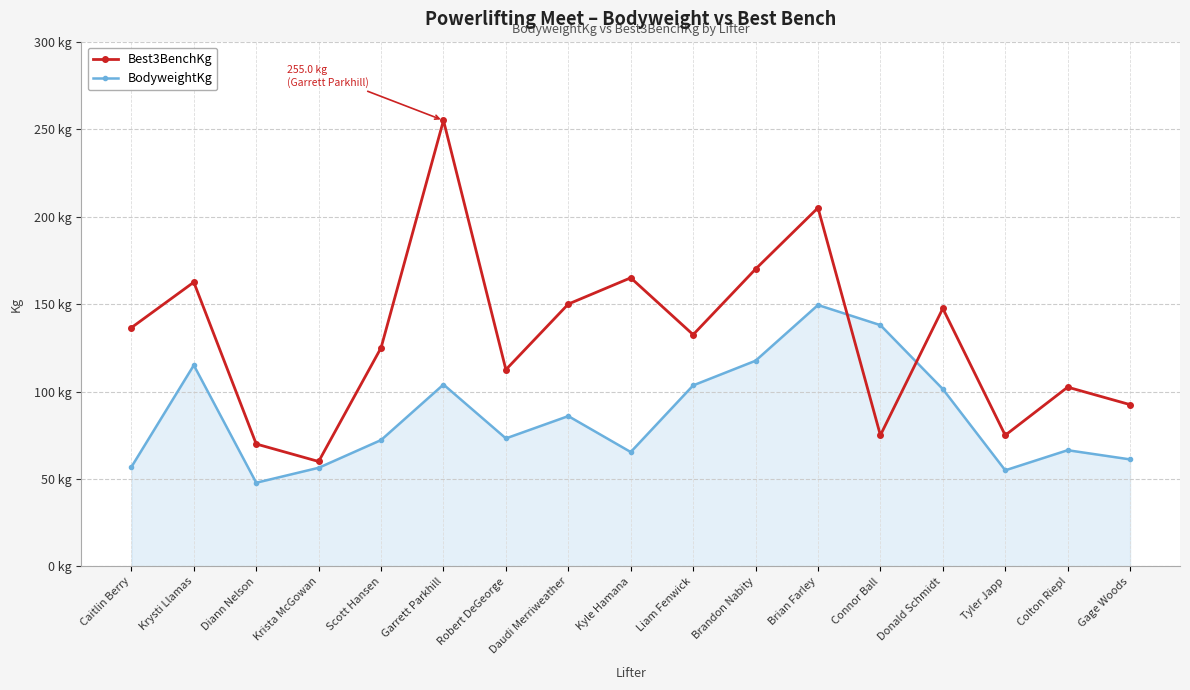

The Best3BenchKg series shows 45.5 at Connor Ball. True or false?

False